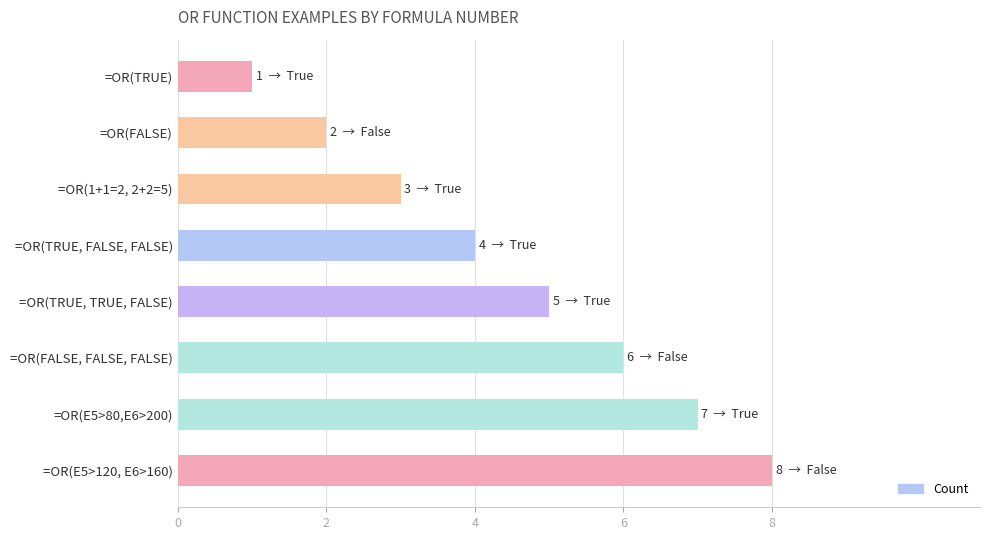

Read the value at =OR(FALSE, FALSE, FALSE).

6